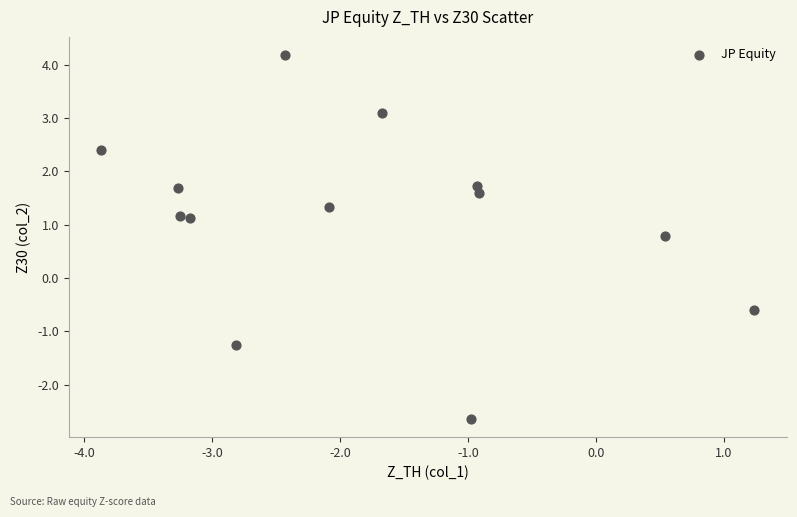

What Y value in the scatter plot is closest to 0?

-0.6